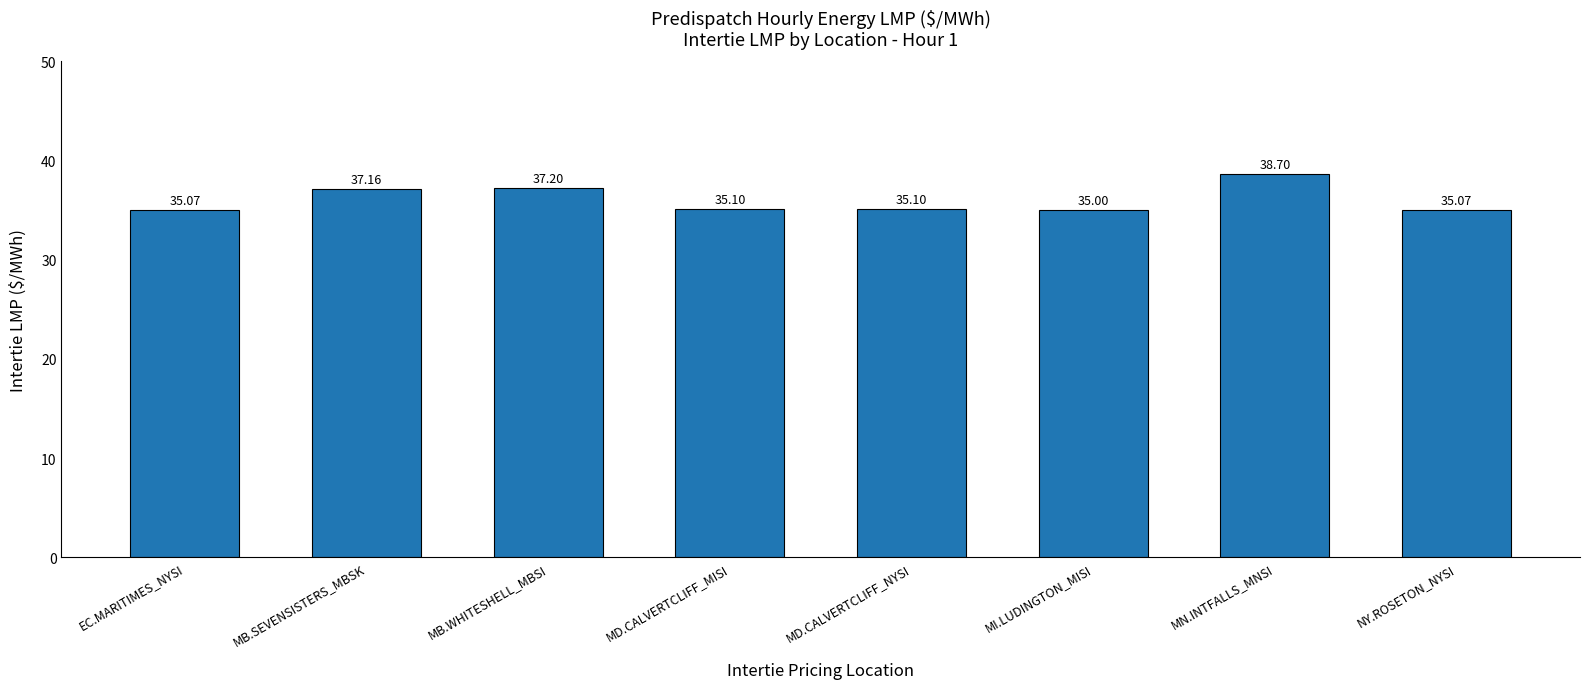

Reading left to right, list all the values displayed in this chart.

35.1	37.2	37.2	35.1	35.1	35.0	38.7	35.1